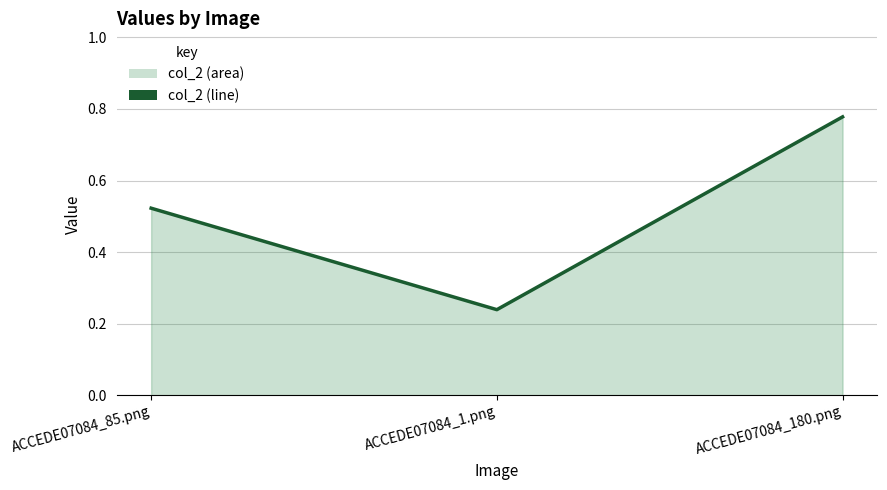

Reading left to right, list all the values displayed in this chart.

0.5	0.2	0.8